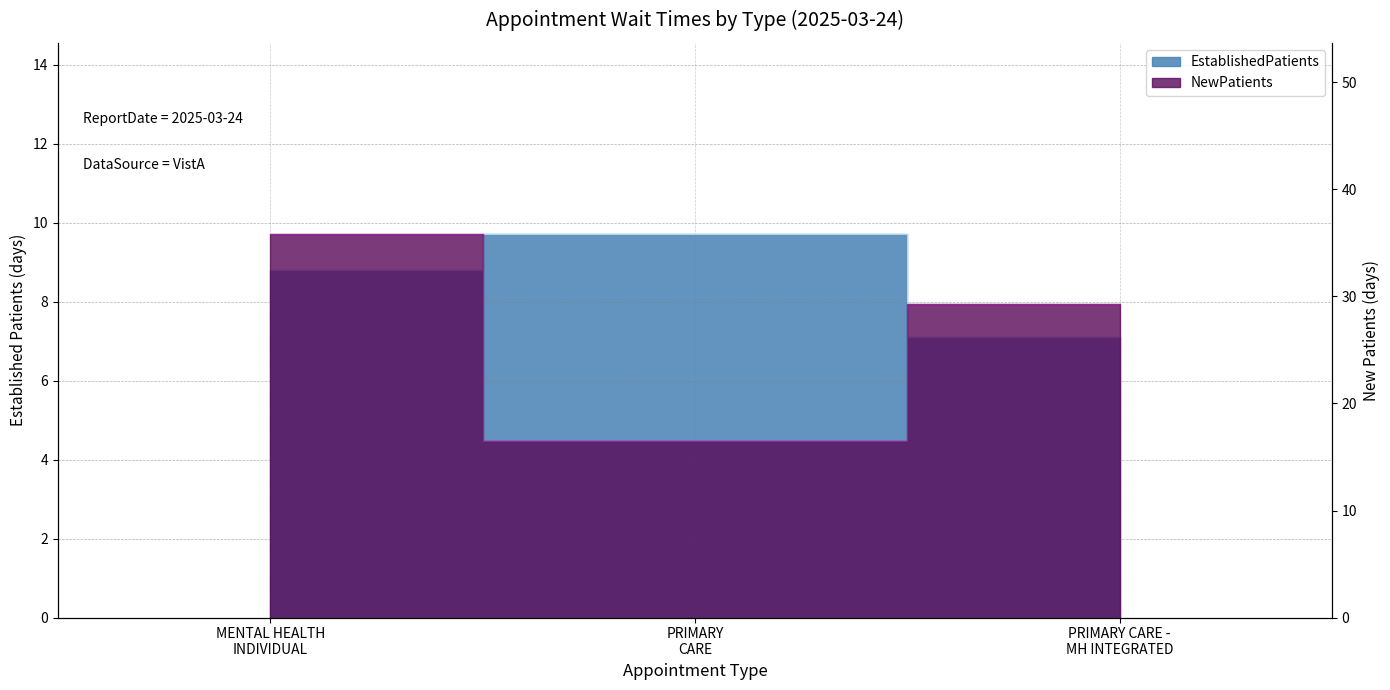

At how many categories does at least one series exceed 14?

3